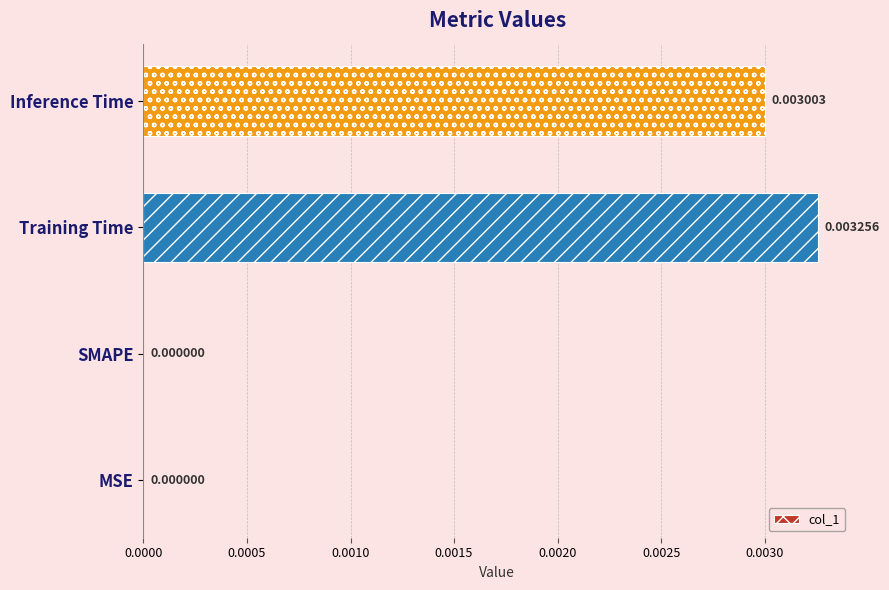

Count the number of values greater than 0.

2